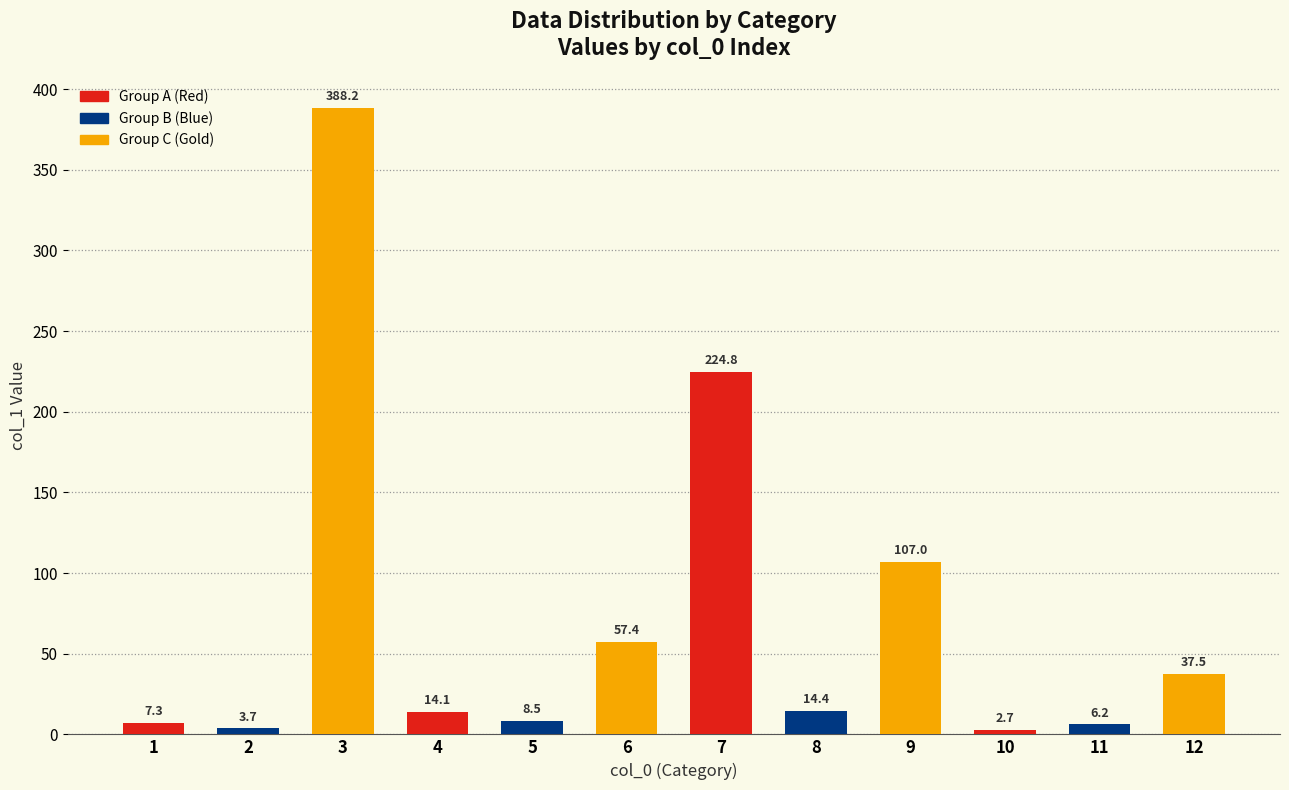

Reading left to right, extract all data points from this chart.

7.3	3.7	388.2	14.1	8.5	57.4	224.8	14.4	107.0	2.7	6.2	37.5